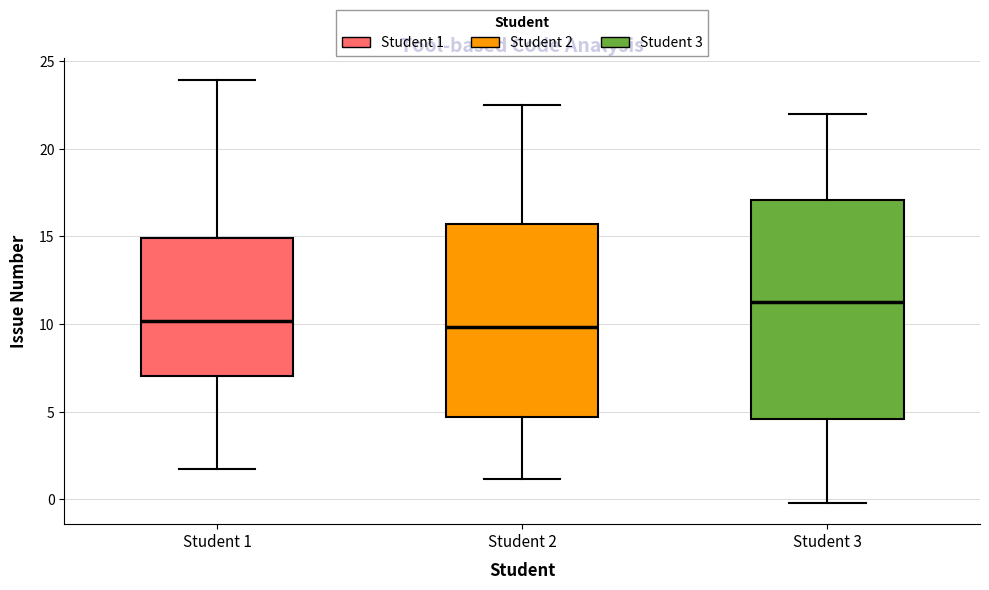

Reading left to right, transcribe this box plot: for each box, give where its median line is, the range the box spans, and where its two whiskers end, as read against the y-axis. The values are not printed on the chart, so give them approximately, as read against the axis.

Student 1: median 10.0, box 7.0 to 15.0, whiskers 1.5 to 24.0
Student 2: median 10.0, box 4.5 to 15.5, whiskers 1.0 to 22.5
Student 3: median 11.0, box 4.5 to 17.0, whiskers 0.0 to 22.0